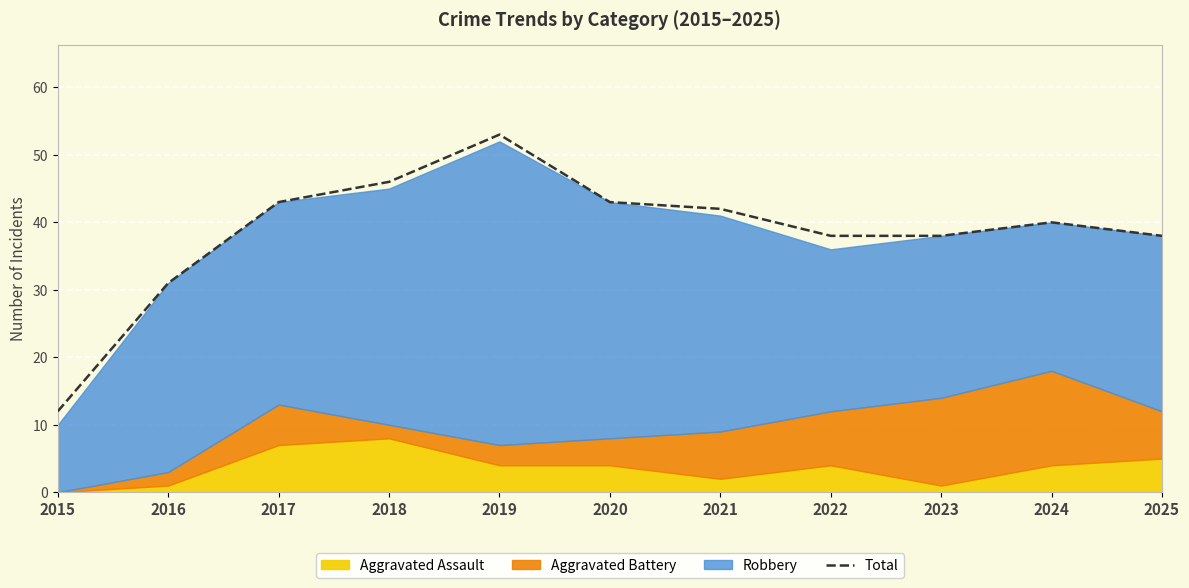

List the labels in order of value, largest first.

2019, 2018, 2017, 2020, 2021, 2024, 2022, 2023, 2025, 2016, 2015